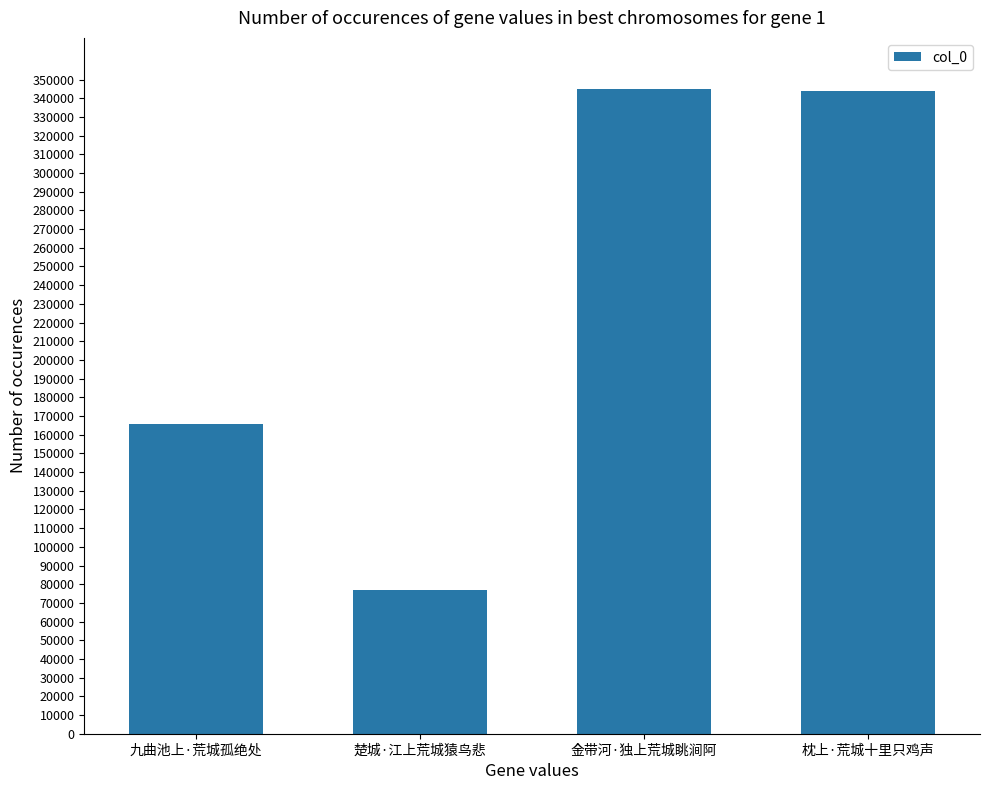

The value at 金带河·独上荒城眺涧阿 is 504760. True or false?

False